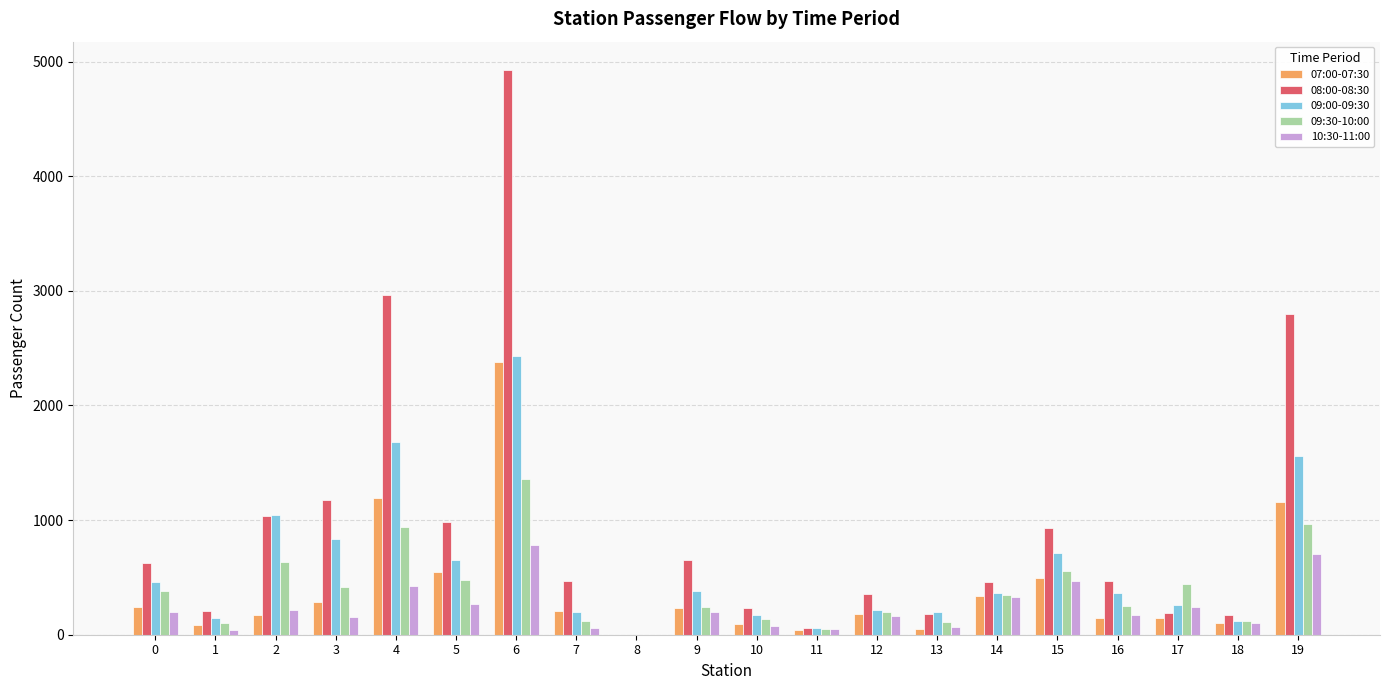

Is the value of 07:00-07:30 at 1 greater than the value of 08:00-08:30 at 14?

No